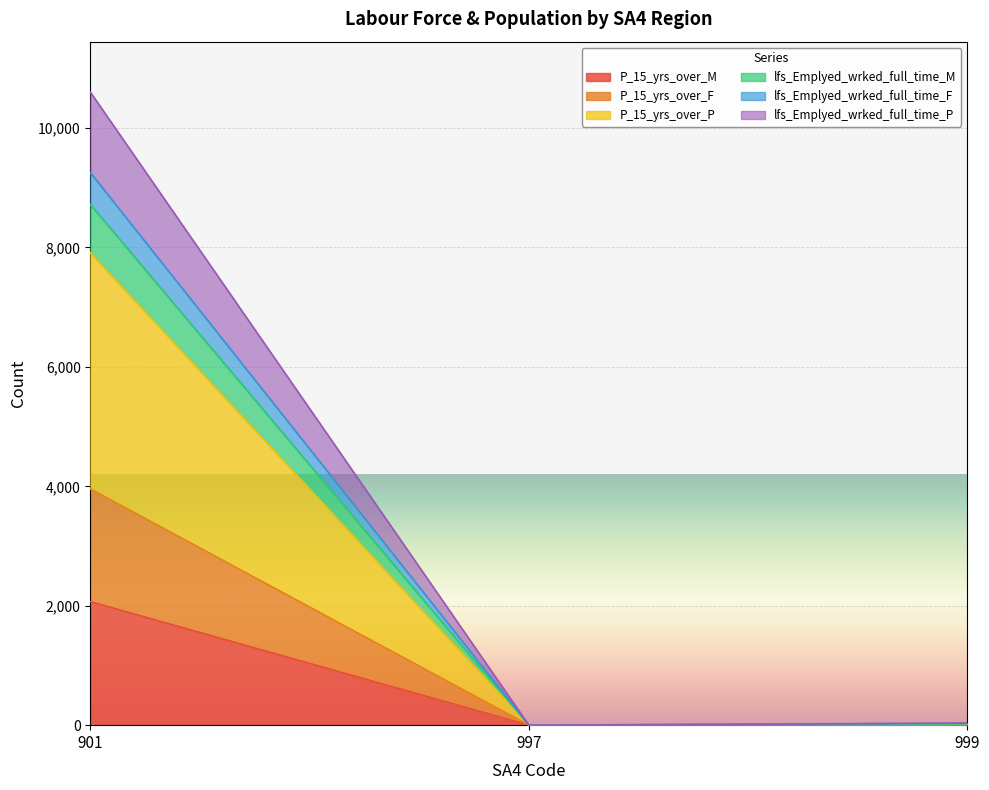

The P_15_yrs_over_M series shows 6 at 999. True or false?

True